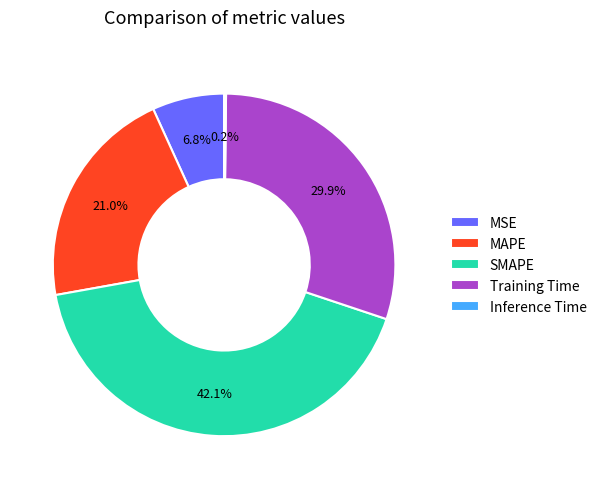

Is it true that Training Time is 30% of the pie?

True